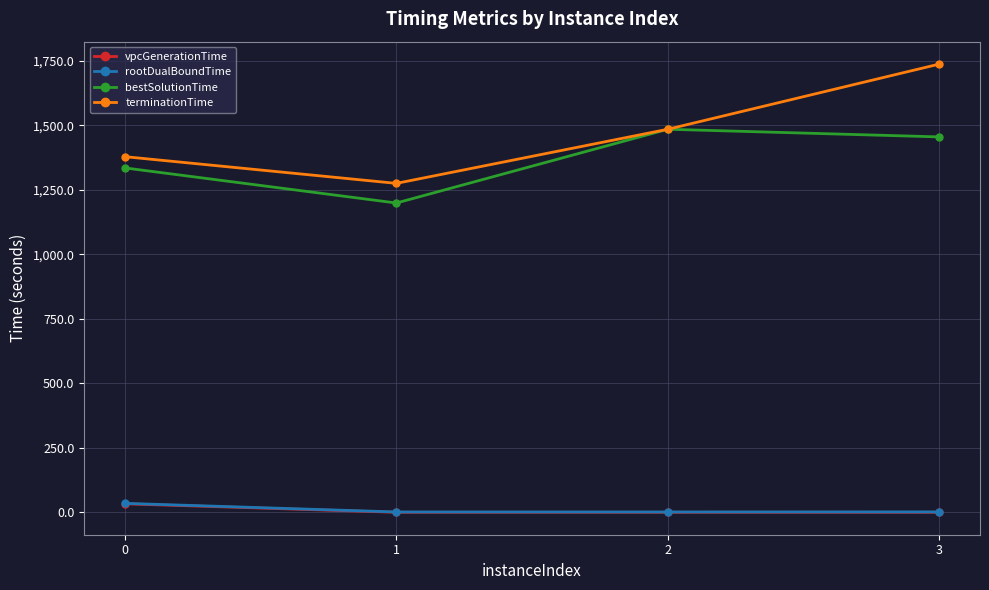

Where is the first local minimum for bestSolutionTime?

1